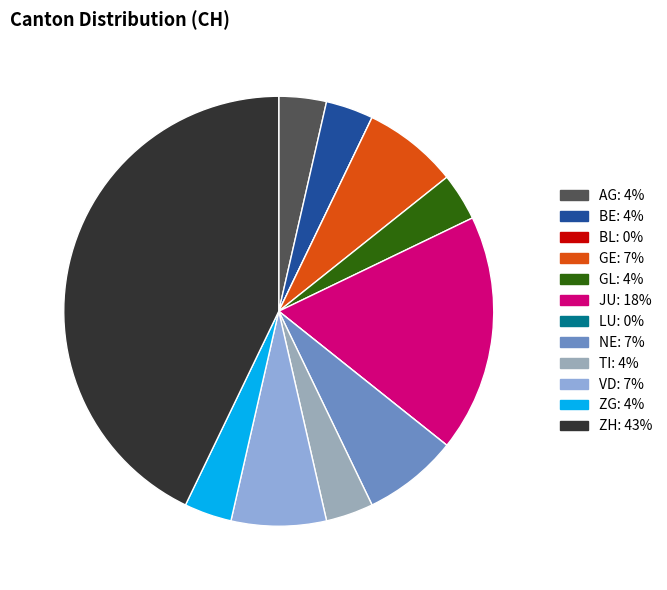

True or false: ZH accounts for 29% of the total.

False